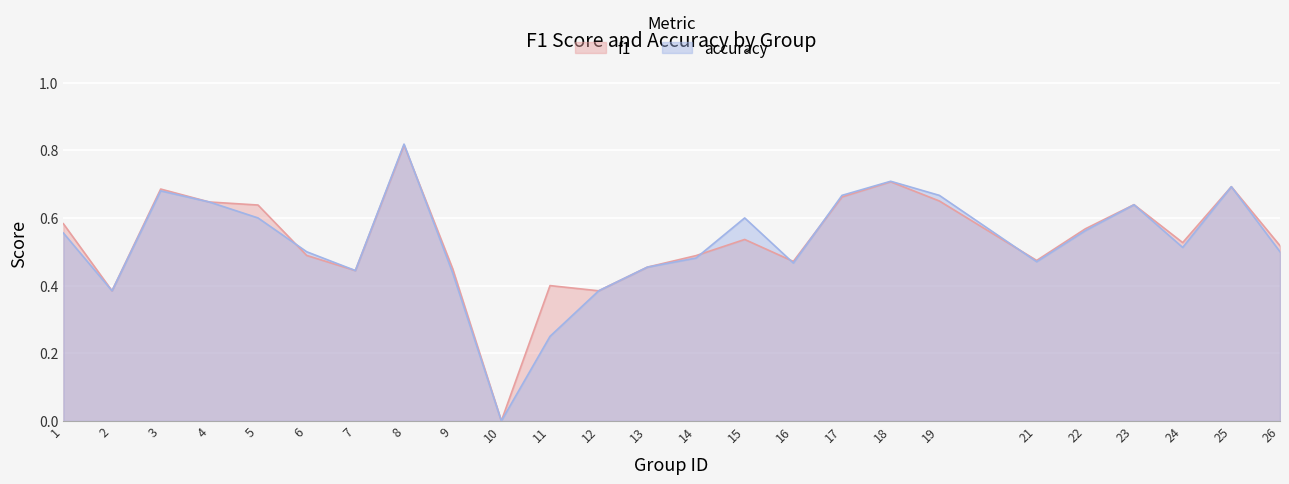

What is the total value across all series at 7?

0.9